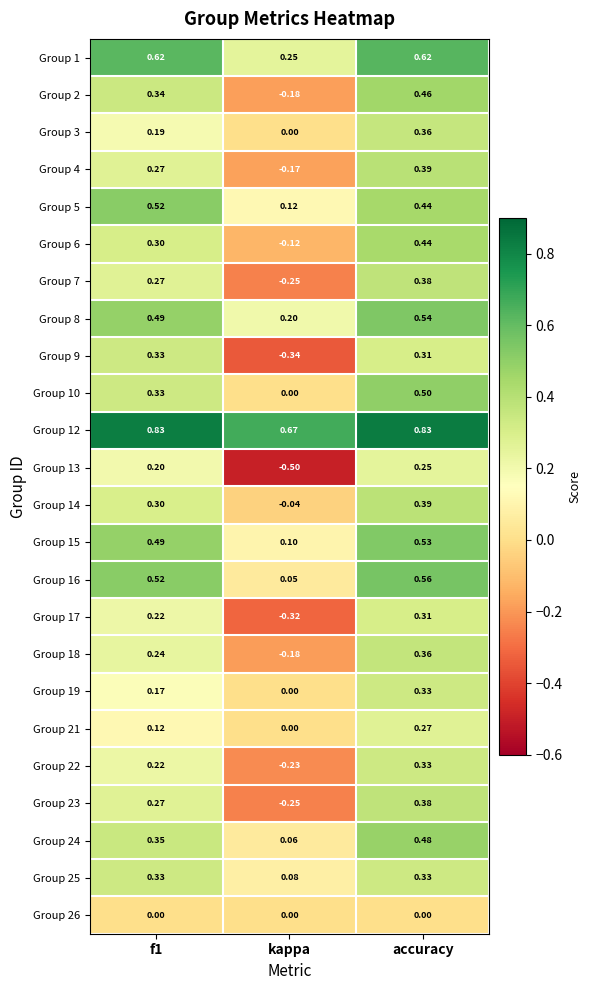

Where is Group 15 nearest to the value 0?

kappa